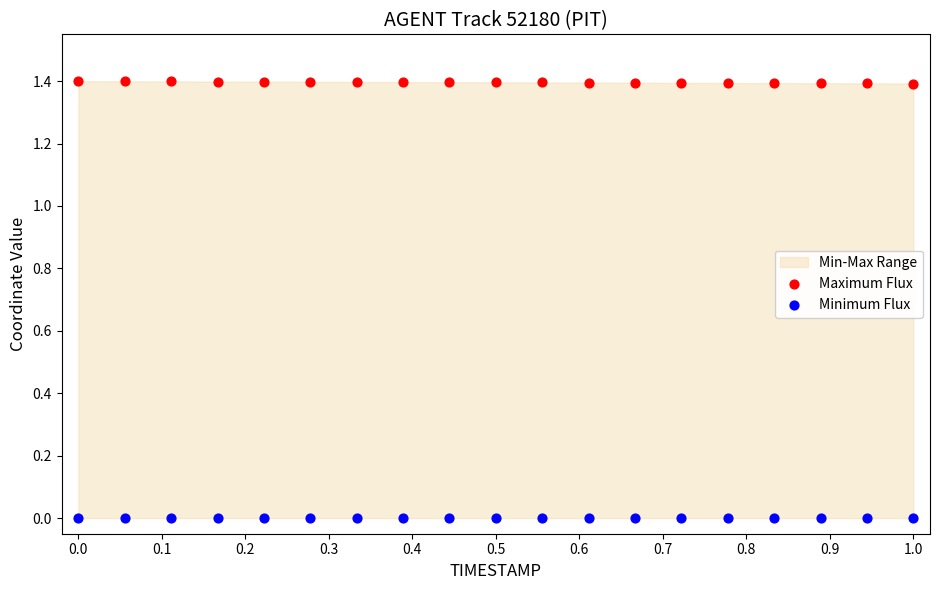

Which series reaches the minimum Y coordinate?

Minimum Flux